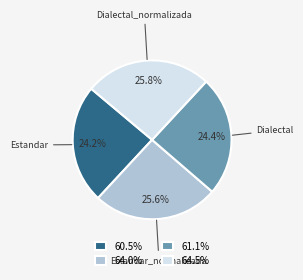

To the nearest percent, what is the difference between the largest and smallest slice percentages?

2%